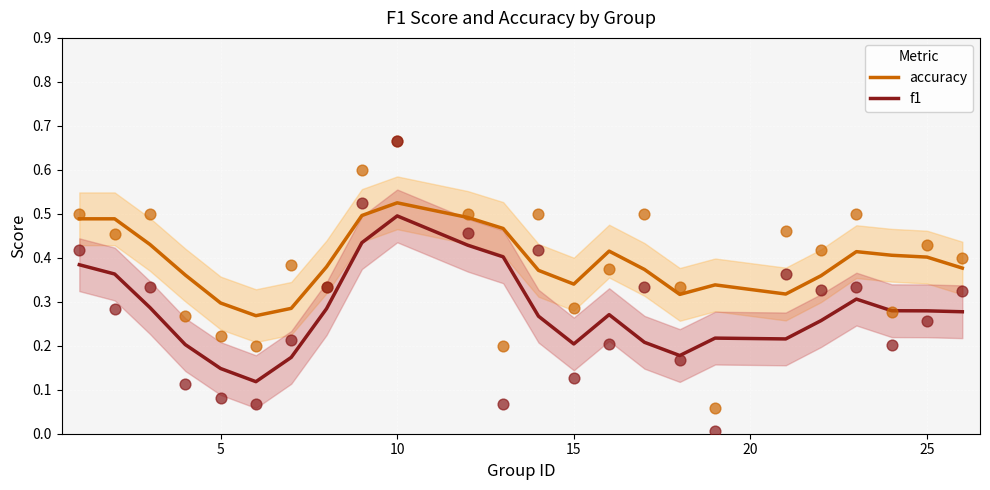

Which series contains the highest Y value?

accuracy